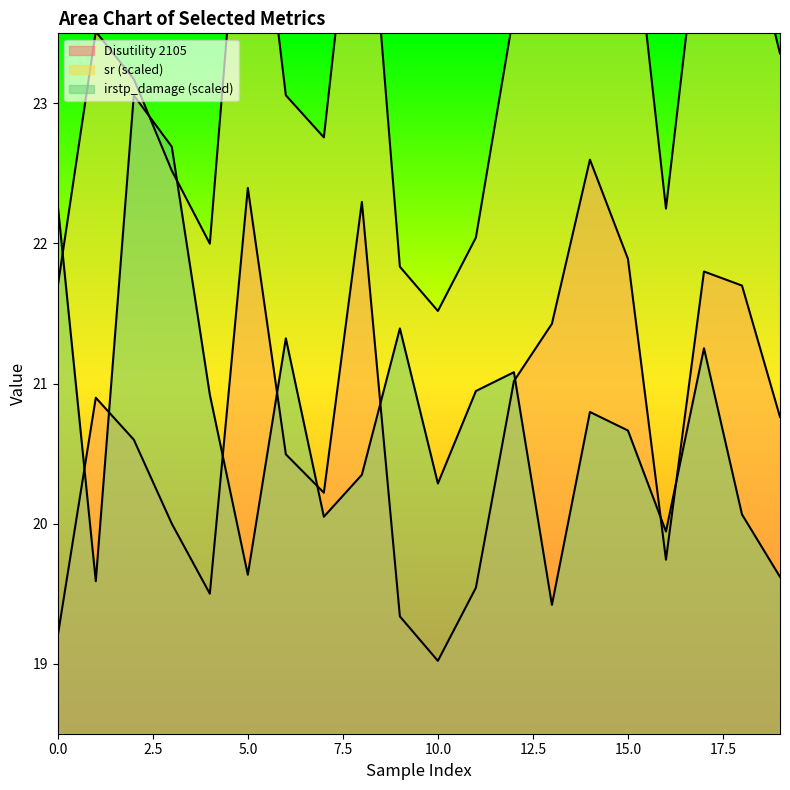

At which label does Disutility 2105 reach its peak?

14